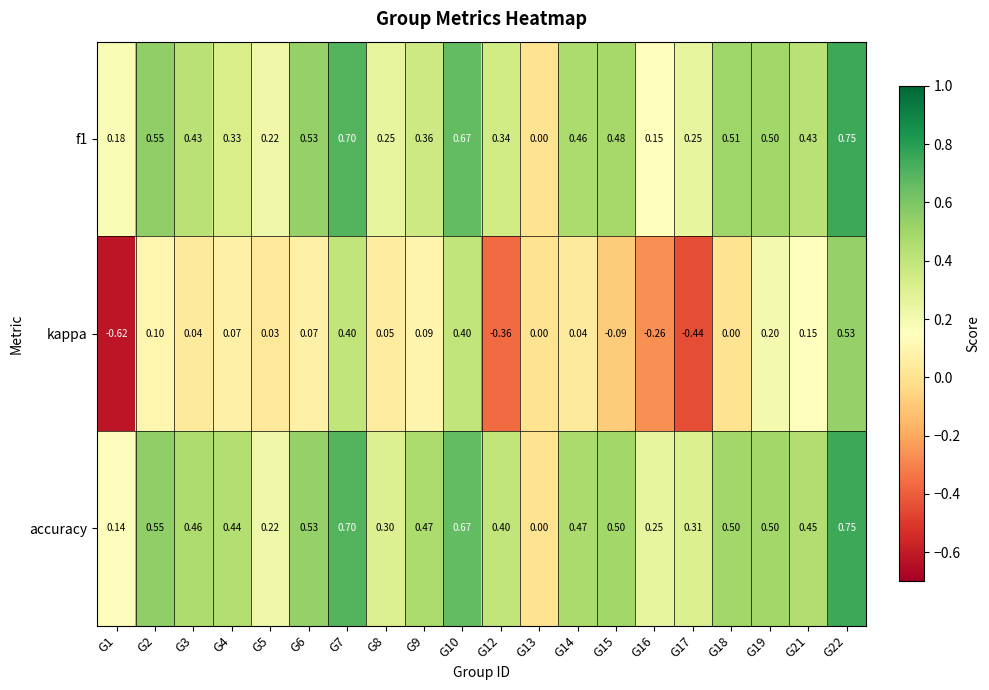

Which series has the widest spread of values?

kappa